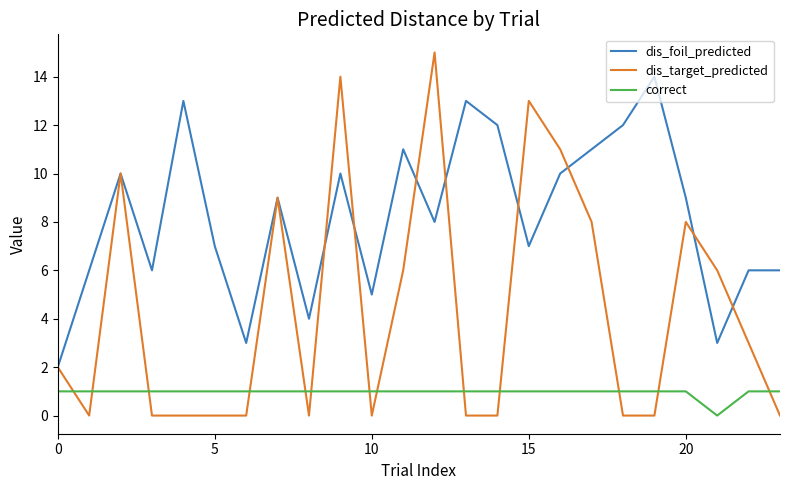

List the series in order of their peak value, lowest first.

correct, dis_foil_predicted, dis_target_predicted